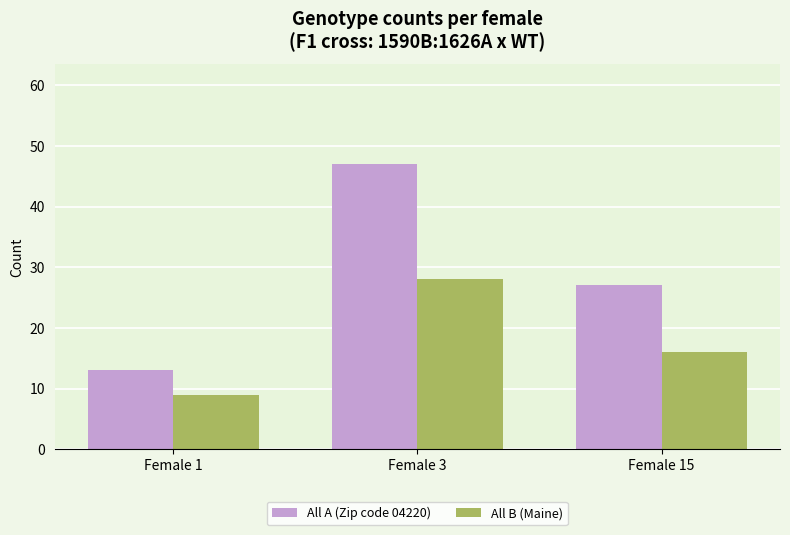

What is the spread (max minus min) of values at Female 1?

4